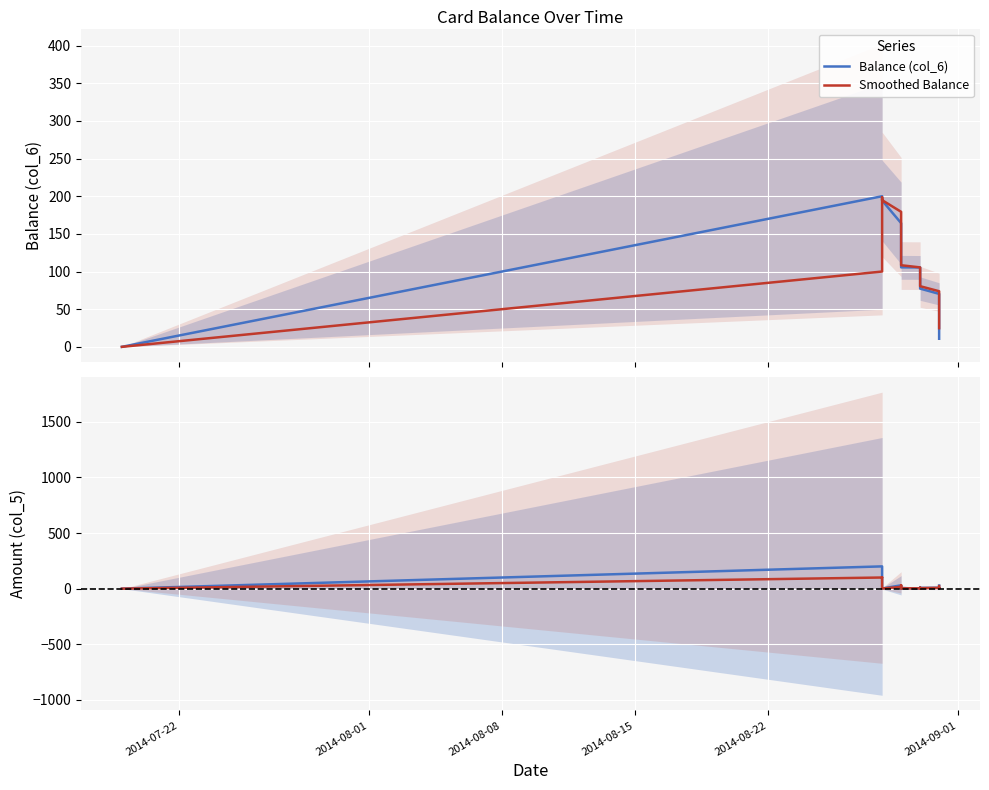

How many times do Amount (col_5) and Smoothed Balance cross each other?

2